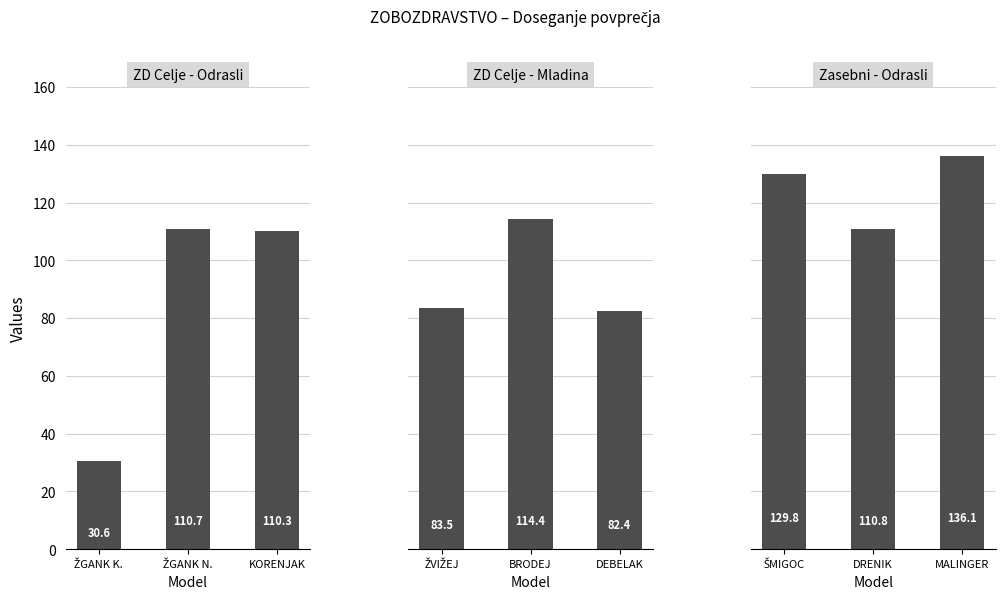

The value of ZD Celje - Odrasli at KORENJAK is 44.4. True or false?

False